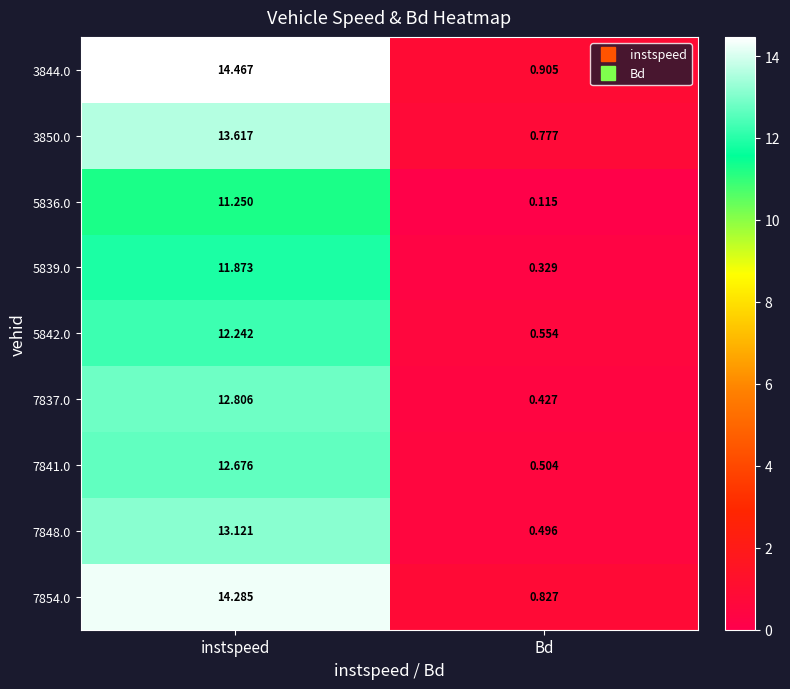

Which category has the lowest value in the 5842.0 series?

Bd